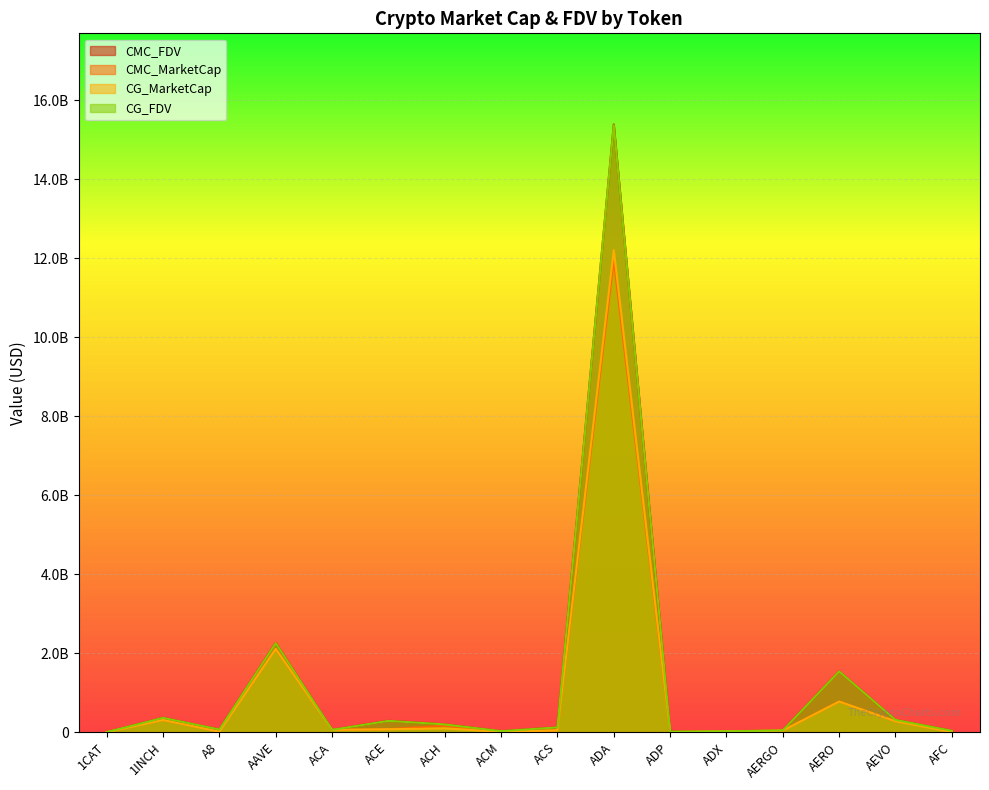

Read the CMC_FDV value at ADA.

15380498249.0